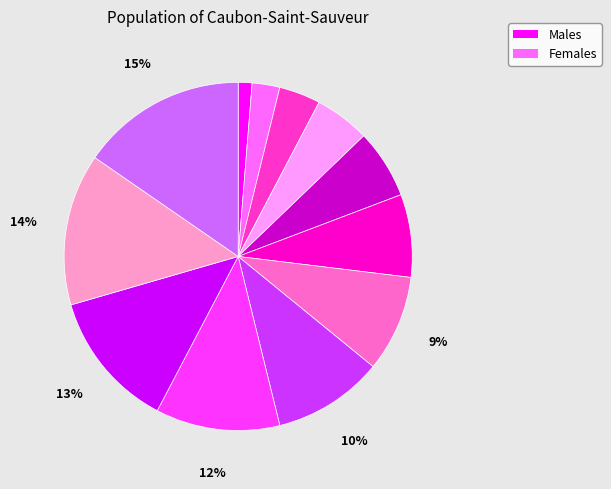

Is there a majority slice in this chart?

No